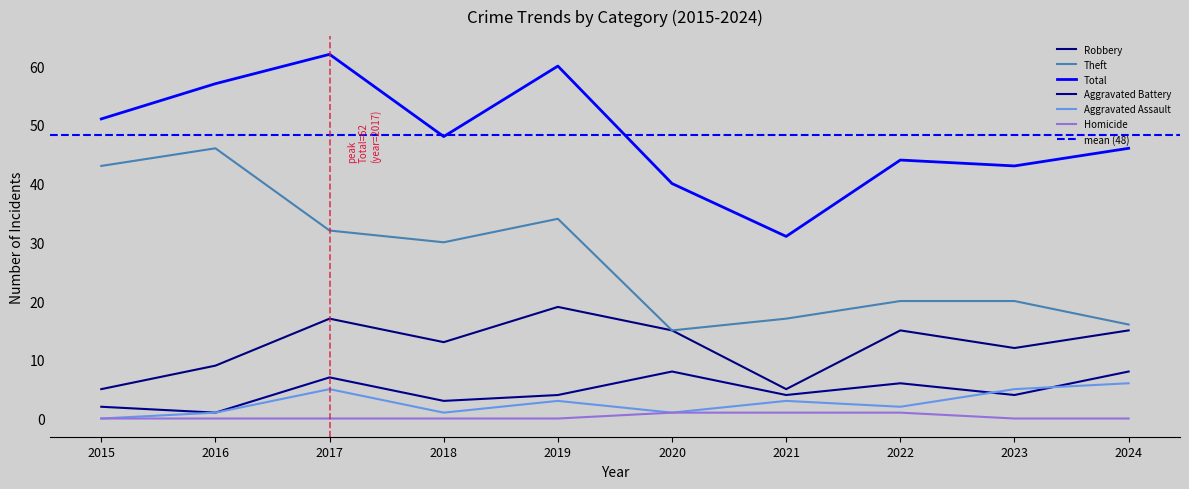

At which label does Homicide reach its peak?

2020